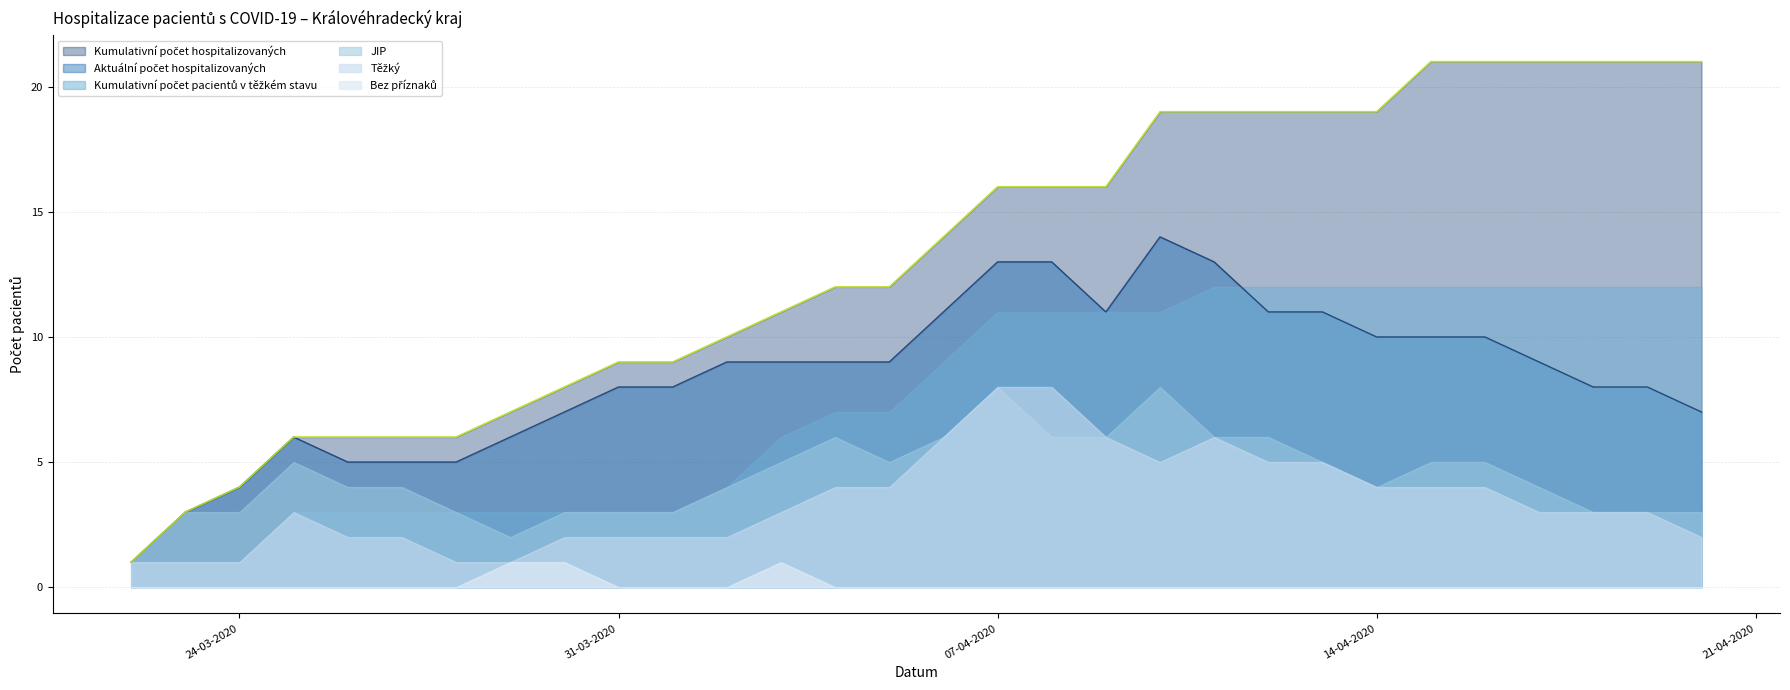

In Těžký, how many points are lower than both neighbors (excluding endpoints)?

1